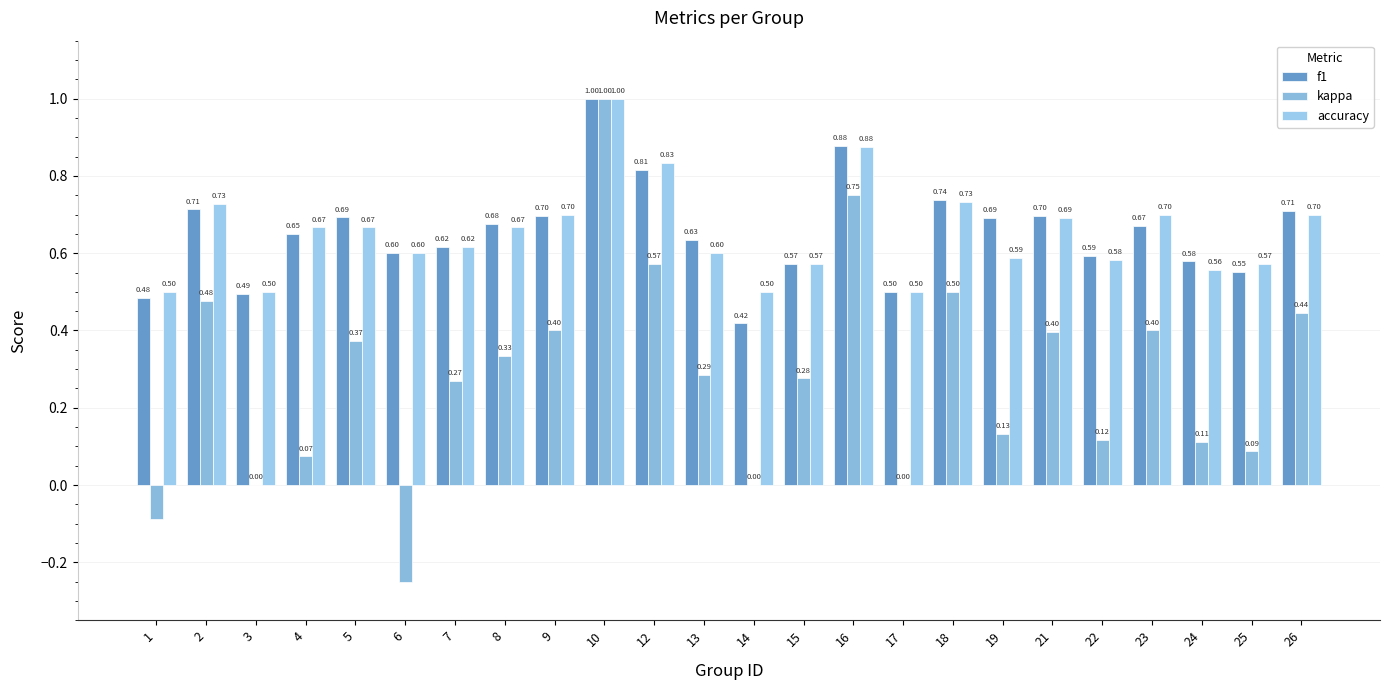

Count the number of categories in the chart.

24